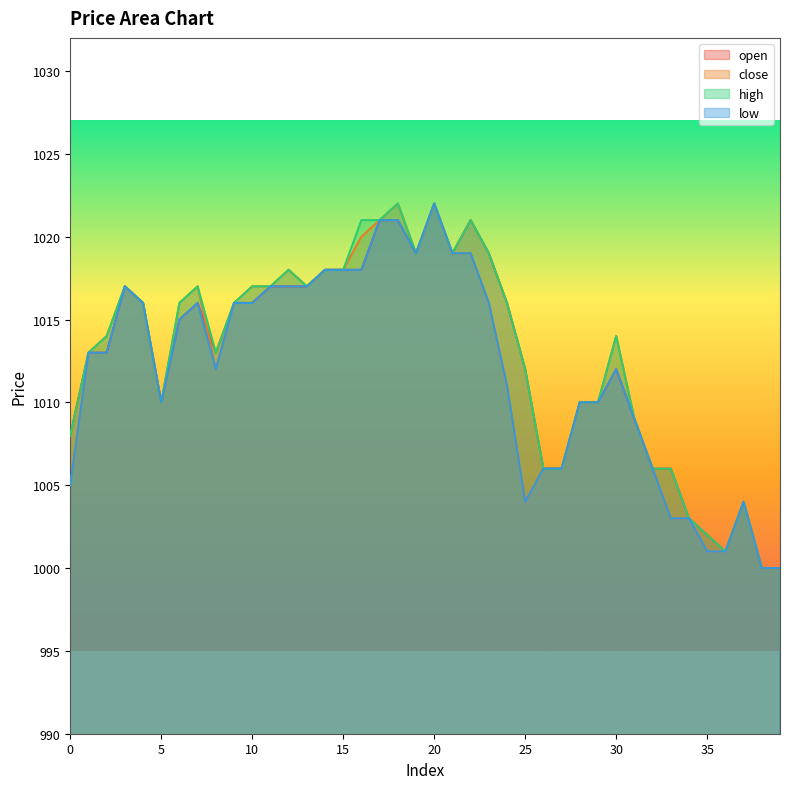

Which series has the largest range (max minus min)?

open